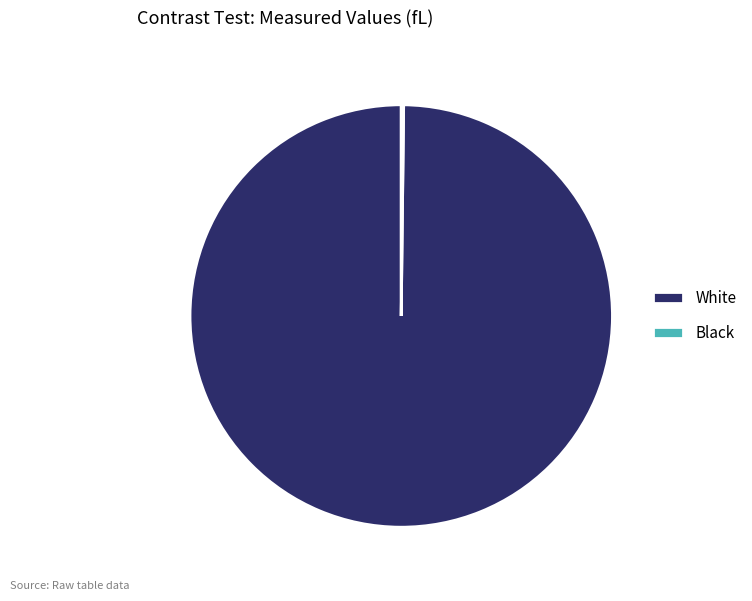

What is the majority slice?

White